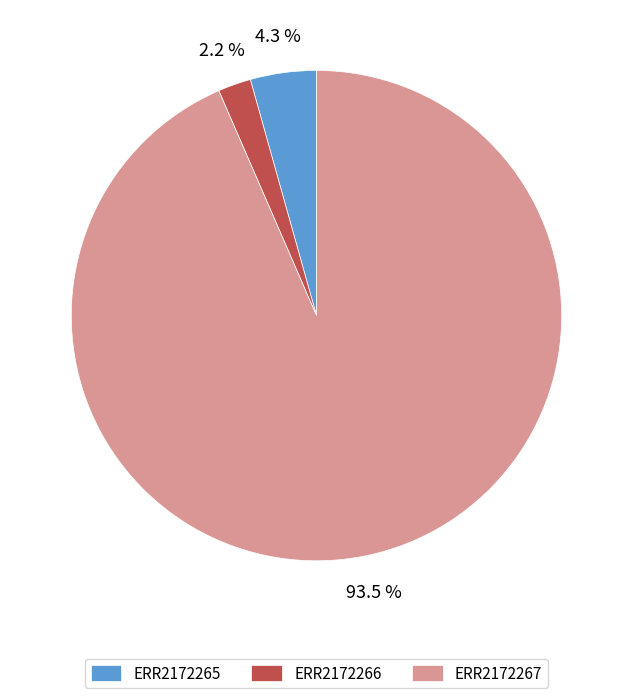

To the nearest percent, what percentage of the pie is ERR2172265?

4%